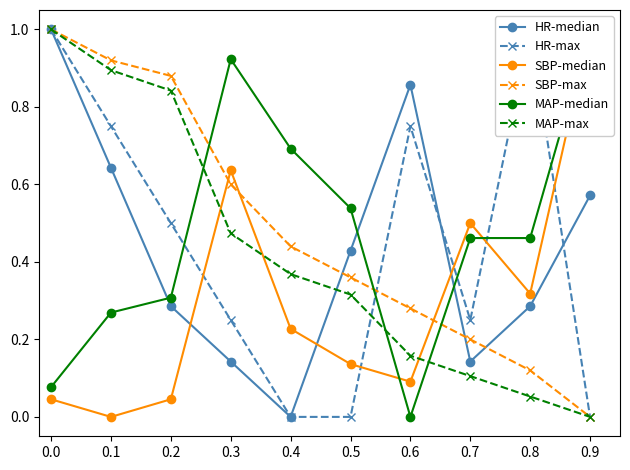

Which series changed the most between 0.2 and 0.4?

HR-max